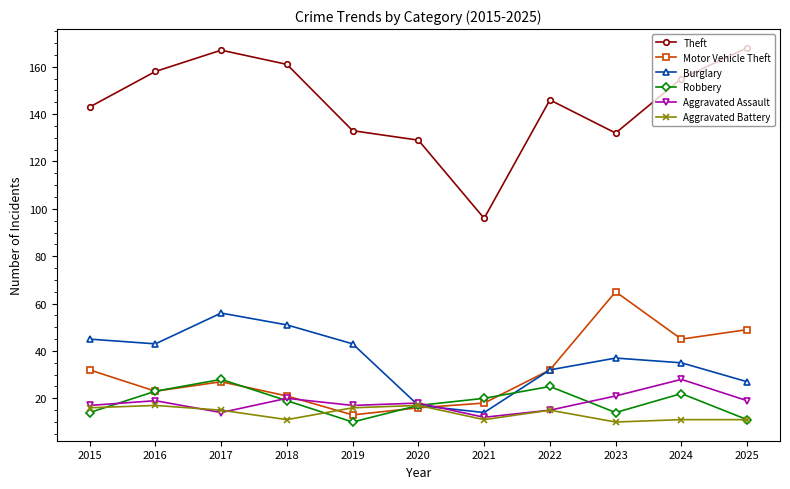

True or false: Theft and Aggravated Assault intersect in this chart.

False